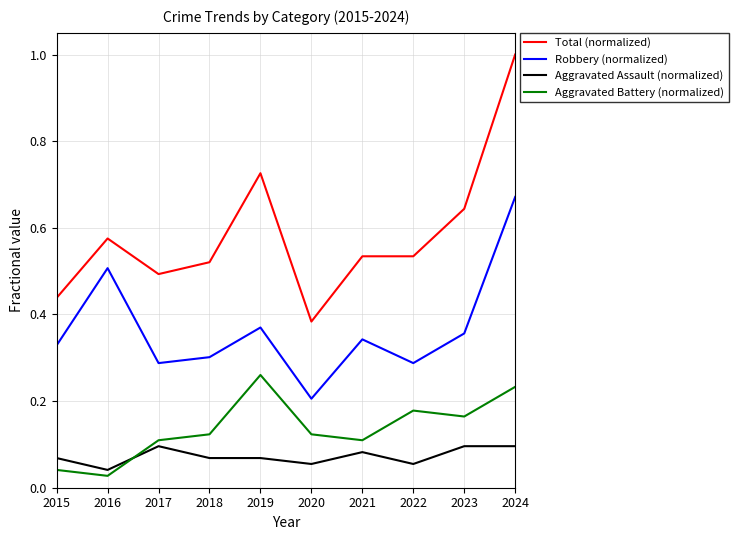

Which series changed the most between 2019 and 2020?

Total (normalized)